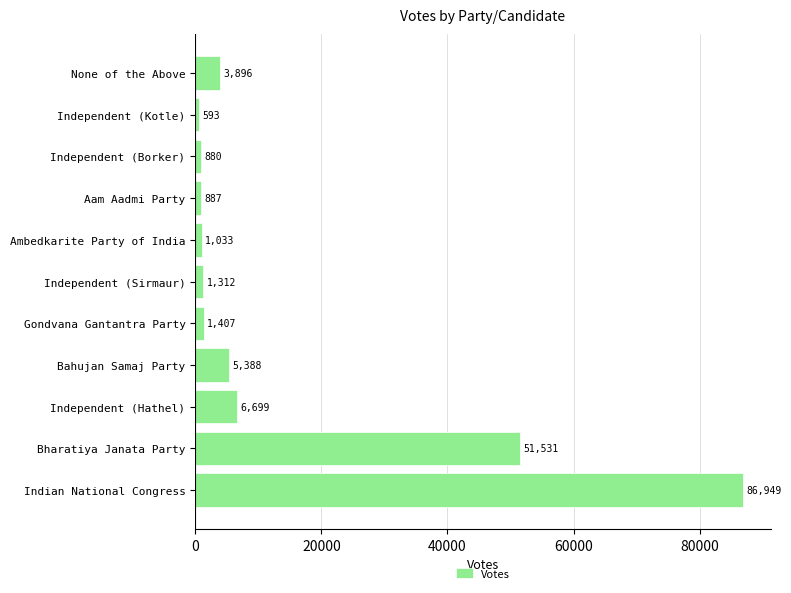

Is it true that the value at Indian National Congress is 86949?

True